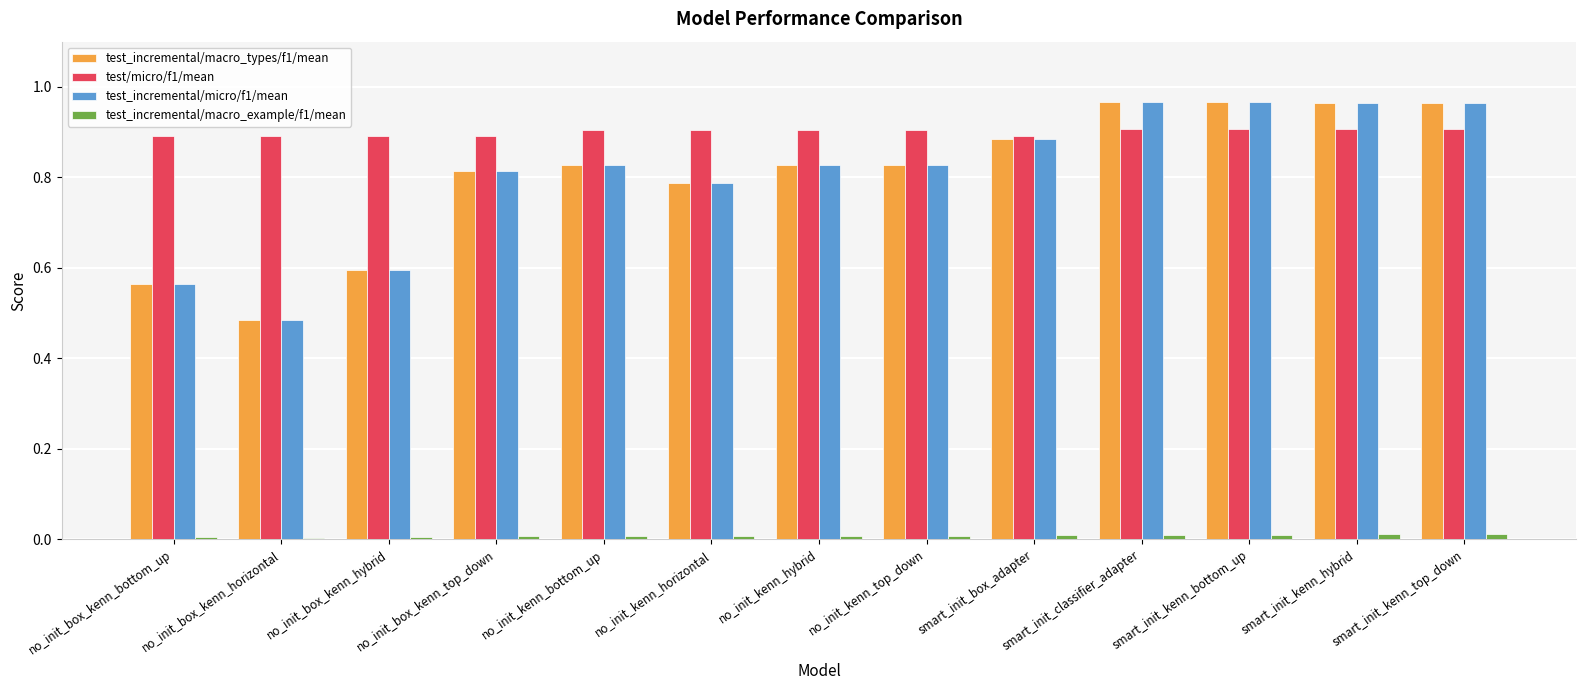

What is the sum of all test/micro/f1/mean values?

11.7